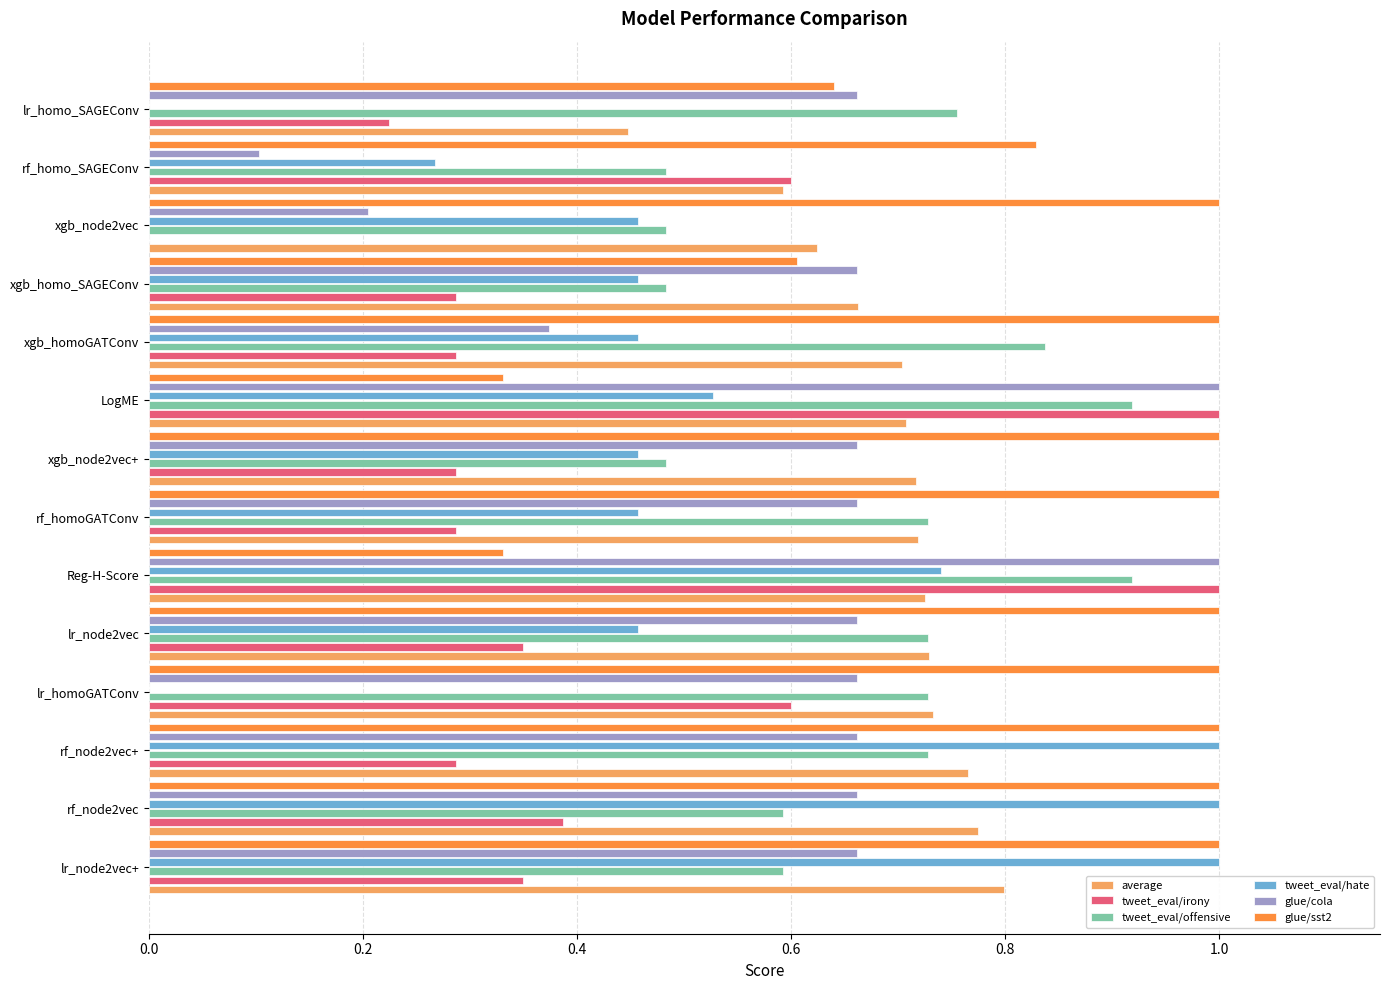

Is it true that glue/cola equals 1.0 at LogME?

True